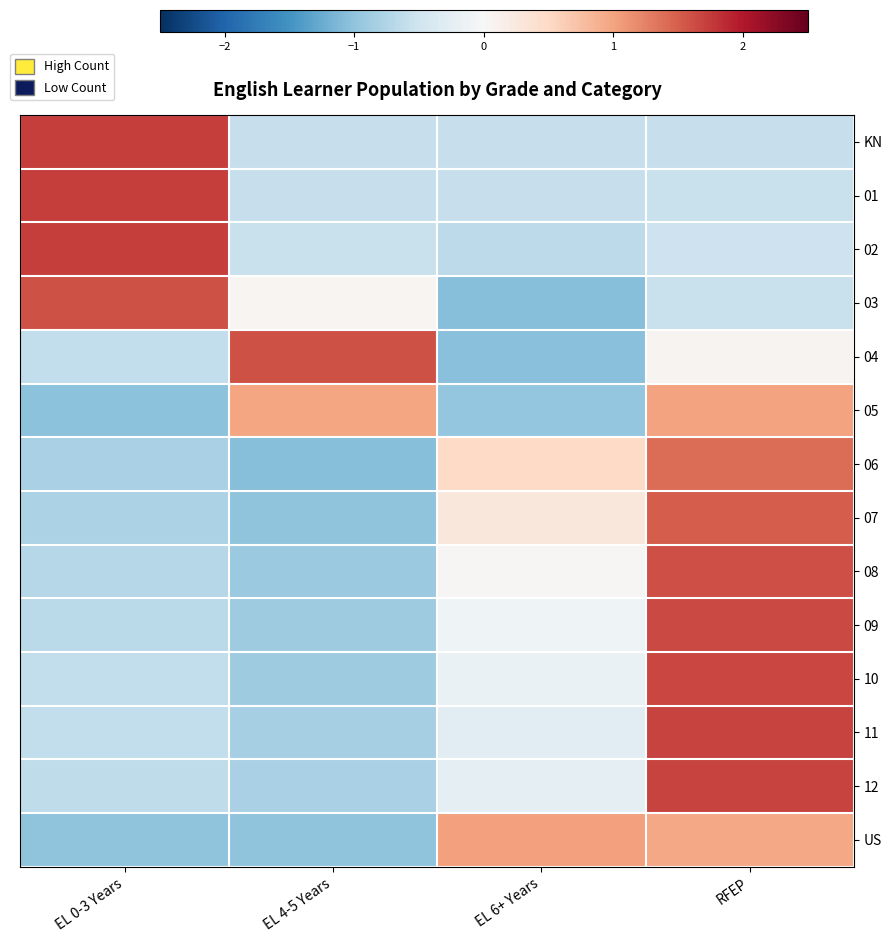

List the labels in order of 09 value, largest first.

RFEP, EL 6+ Years, EL 0-3 Years, EL 4-5 Years